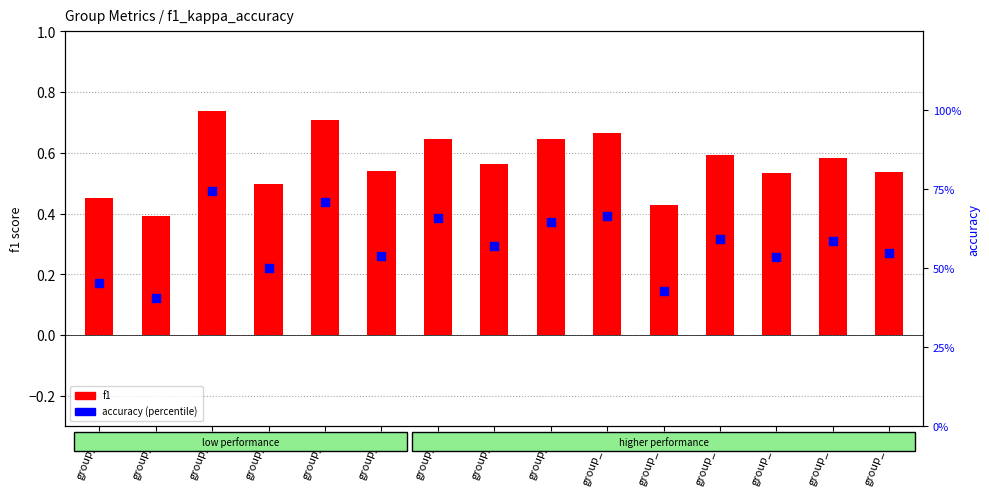

Which series has the largest total across all categories?

accuracy